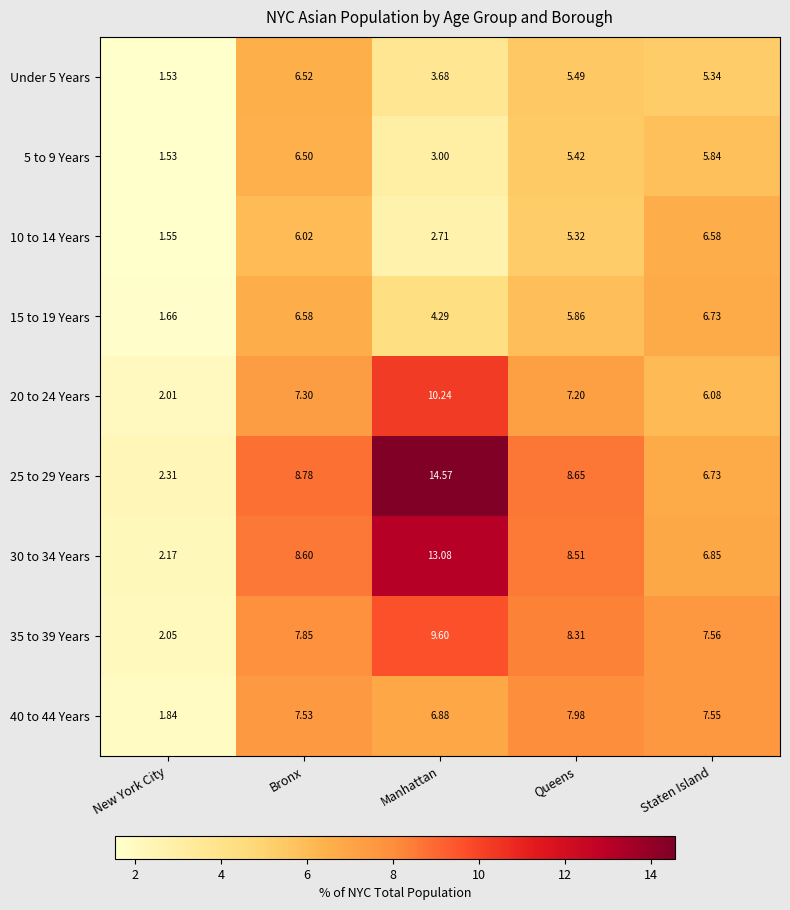

Is the value of Under 5 Years at Staten Island greater than the value of 40 to 44 Years at Manhattan?

No